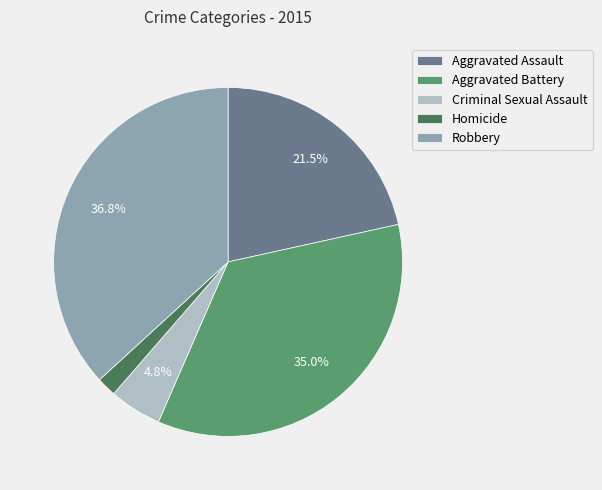

Does Criminal Sexual Assault represent more than half of the total?

No